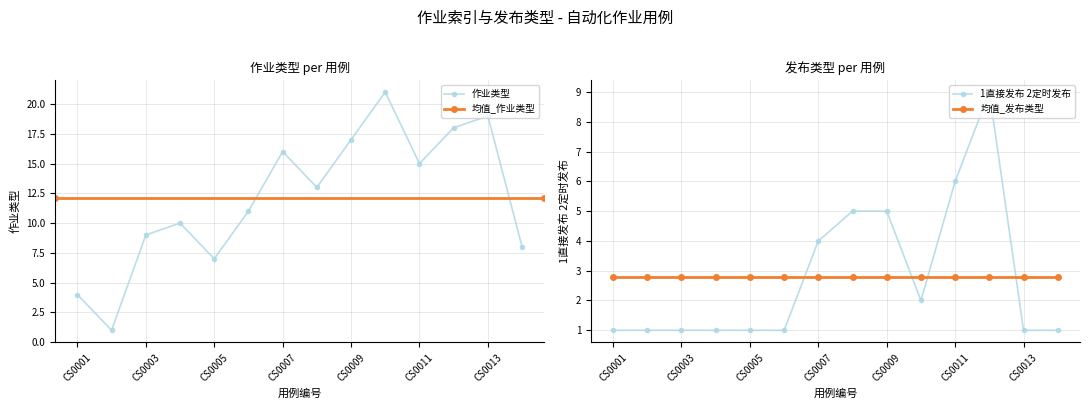

How many interior local valleys does the 1直接发布 2定时发布 series have?

1